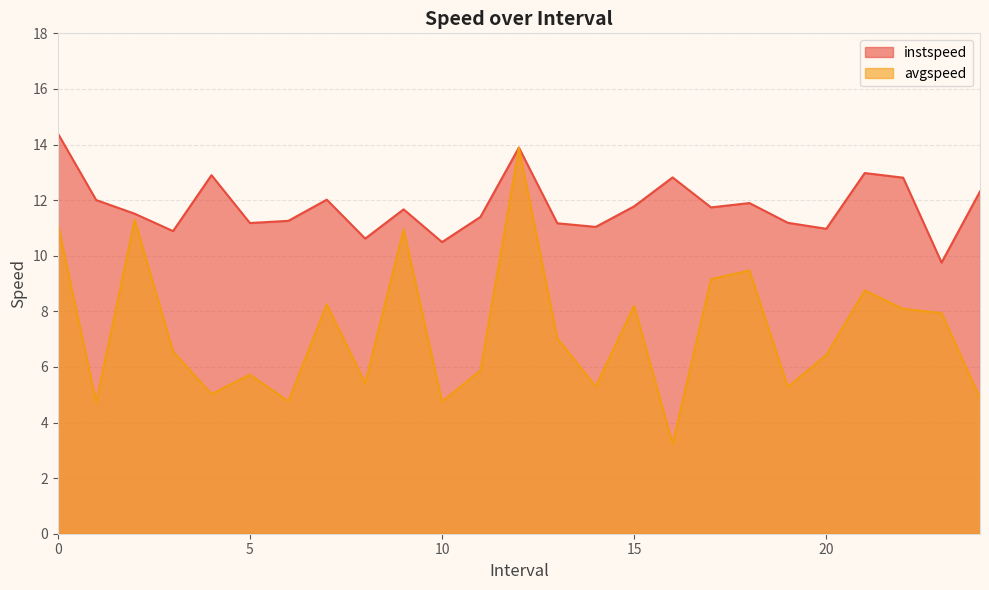

What is the difference between the maximum and minimum values in the avgspeed series?

10.7